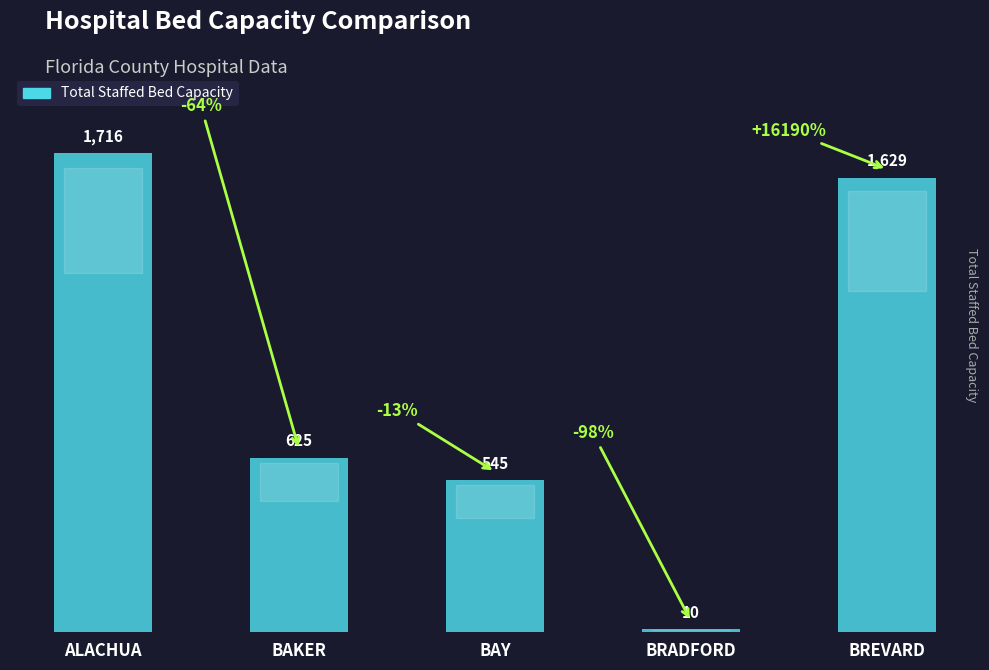

Reading left to right, list all the values displayed in this chart.

ALACHUA=1716	BAKER=625	BAY=545	BRADFORD=10	BREVARD=1629